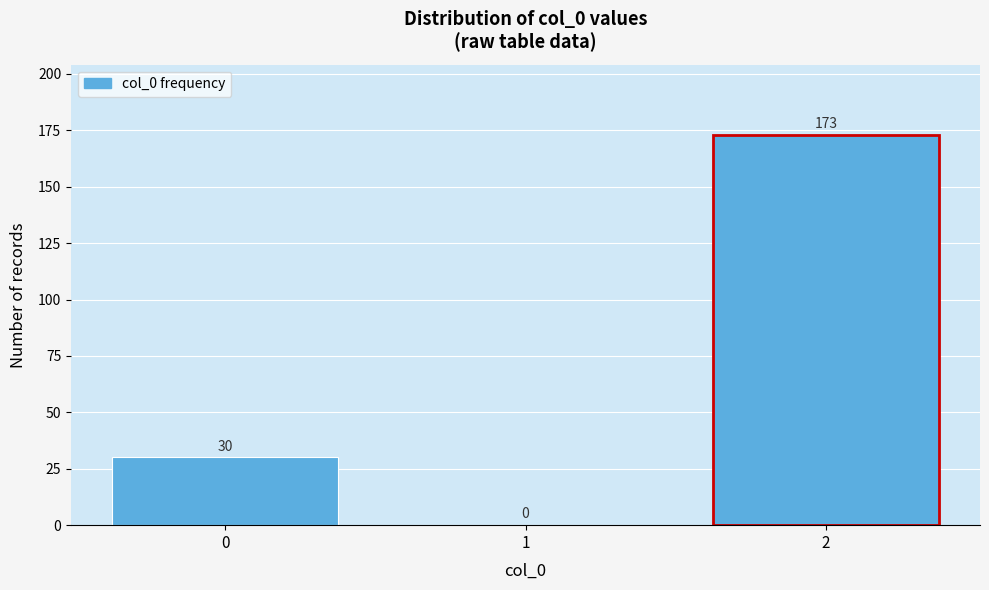

Reading left to right, transcribe this chart: for each bar, give the range it covers on the x-axis and its height.

-0.5 to 0.5: 30
0.5 to 1.5: 0
1.5 to 2.5: 173